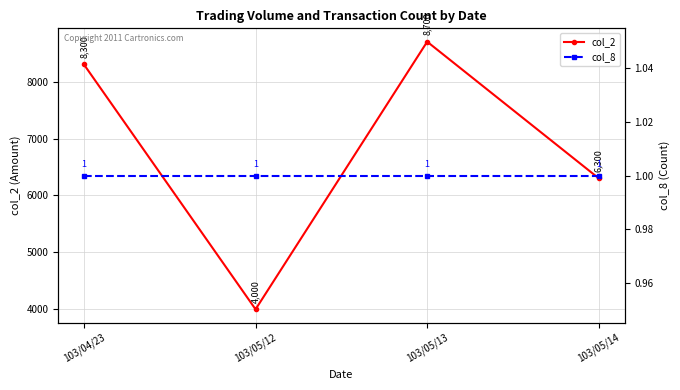

How many lines are shown in the chart?

2